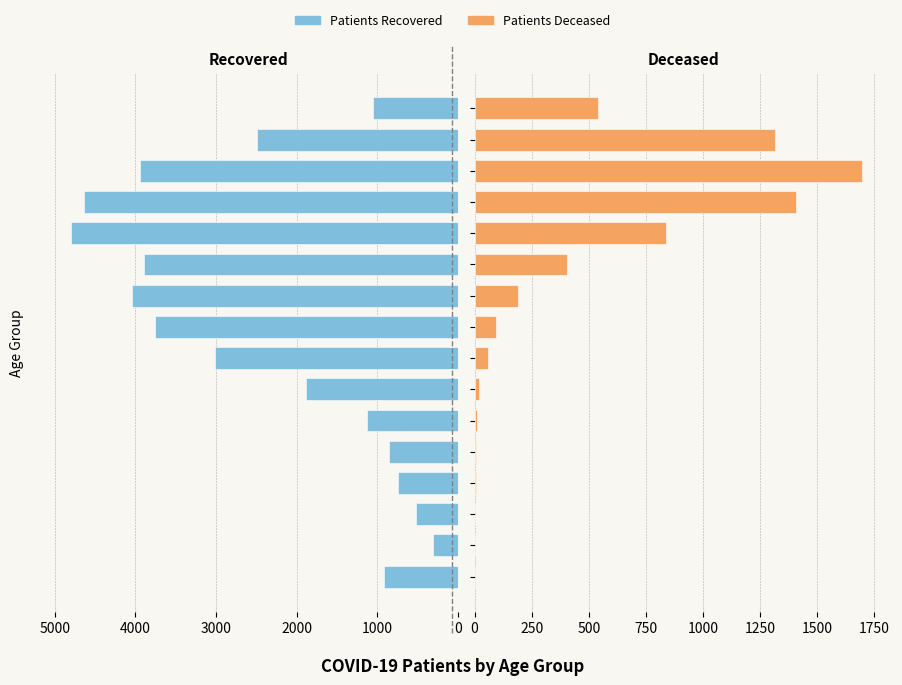

Rank the series at 10 from highest to lowest value.

patients_recovered, patients_deceased